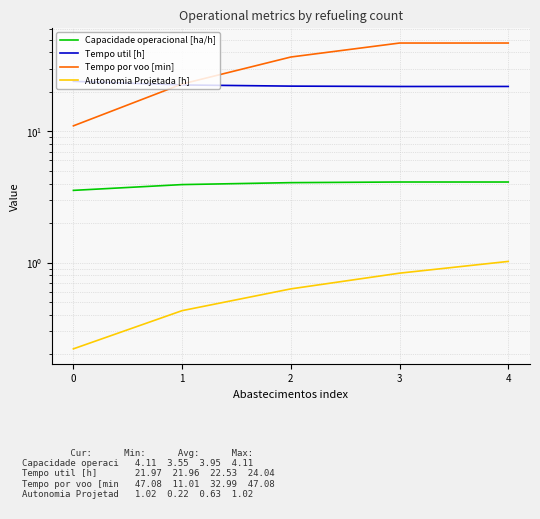

Which series changed the most between 2 and 3?

Tempo por voo [min]